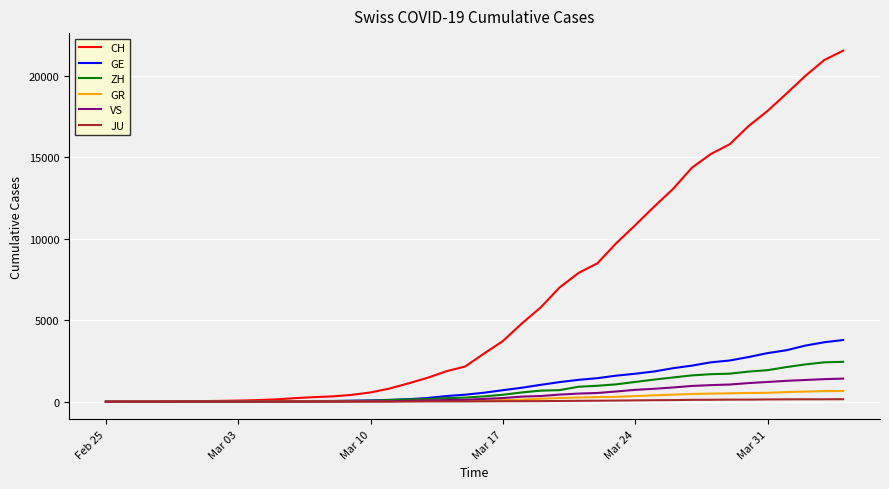

What is the difference between the second highest and minimum values in the GR series?

649